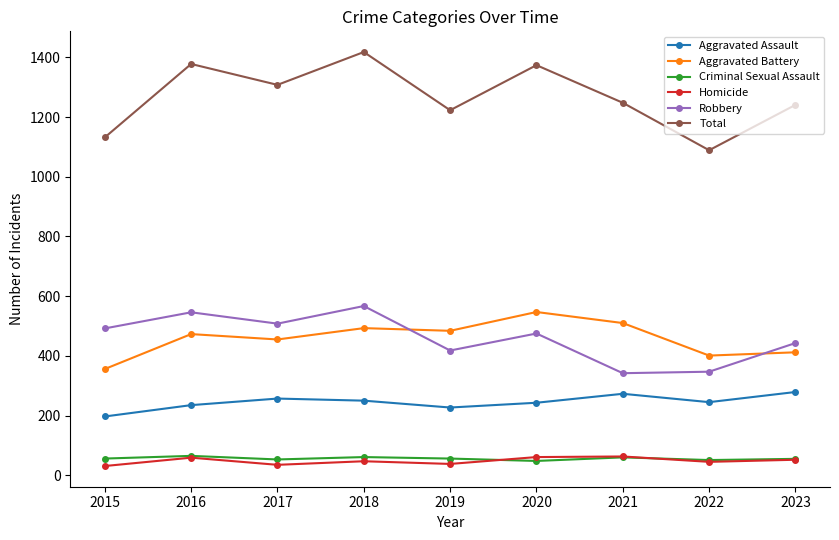

What is the value of the Aggravated Battery point at the 7th from the left?

510